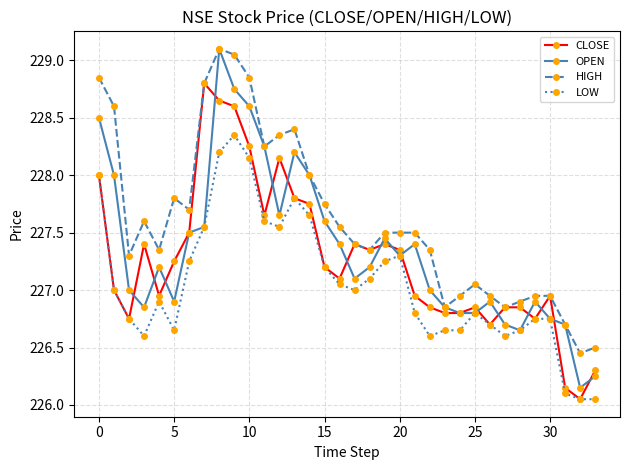

True or false: HIGH and LOW intersect in this chart.

False